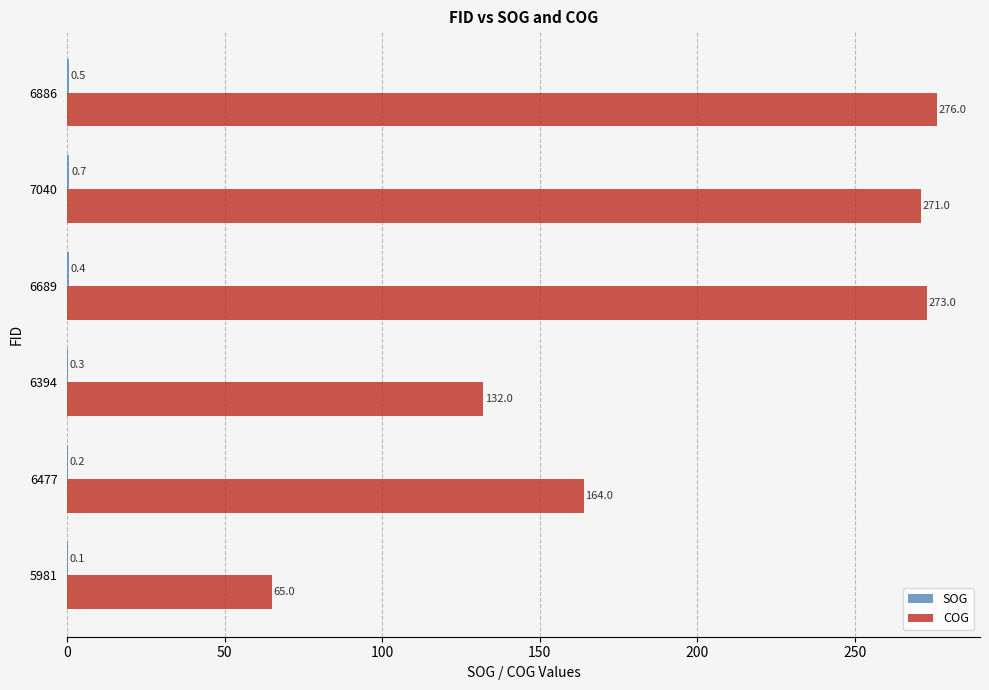

What is the total value across all series at 6689?

273.4